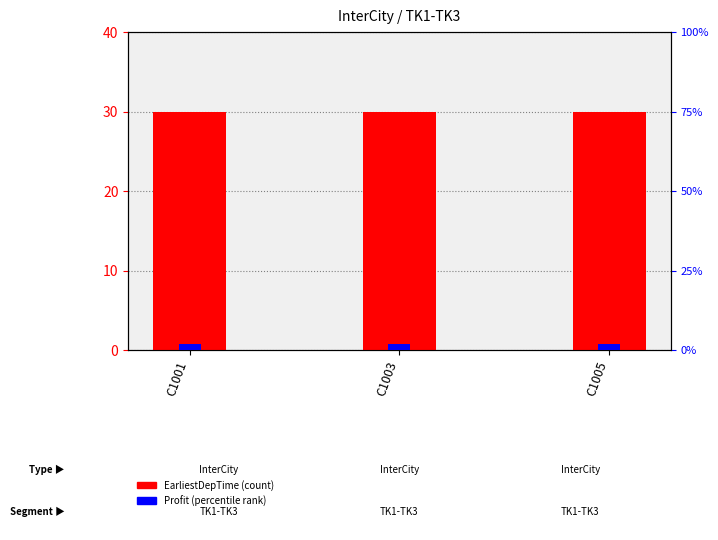

Reading right to left, extract all data points from this chart.

EarliestDepTime: C1005=30	C1003=30	C1001=30
Profit (scaled): C1005=2	C1003=2	C1001=2